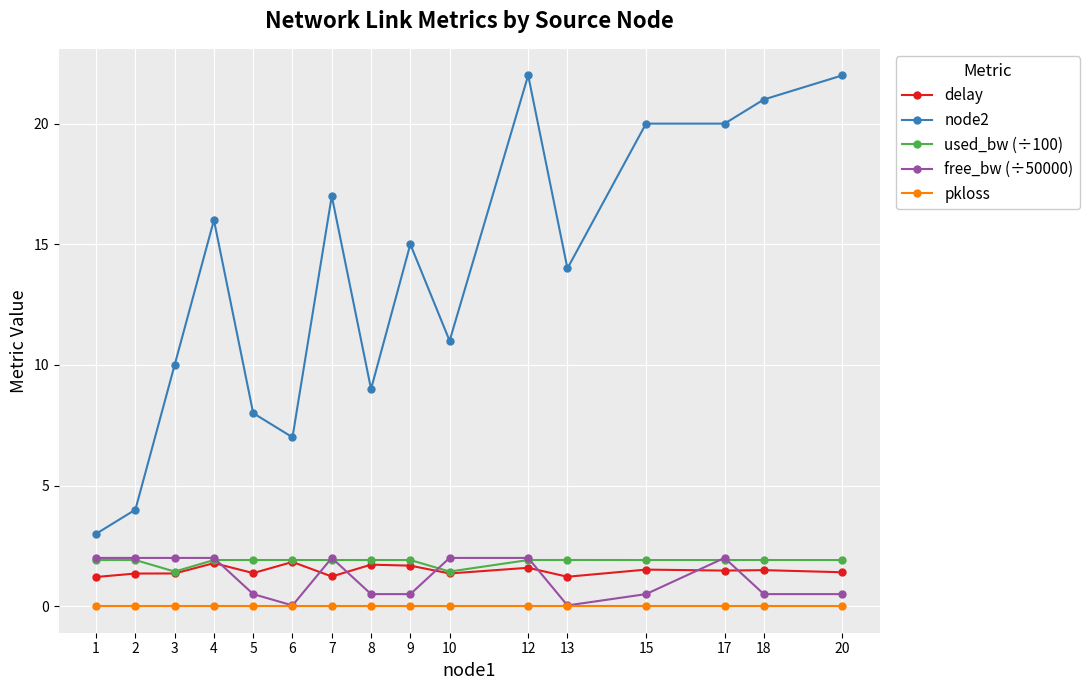

True or false: pkloss has a value of 0.0 at 9.

True